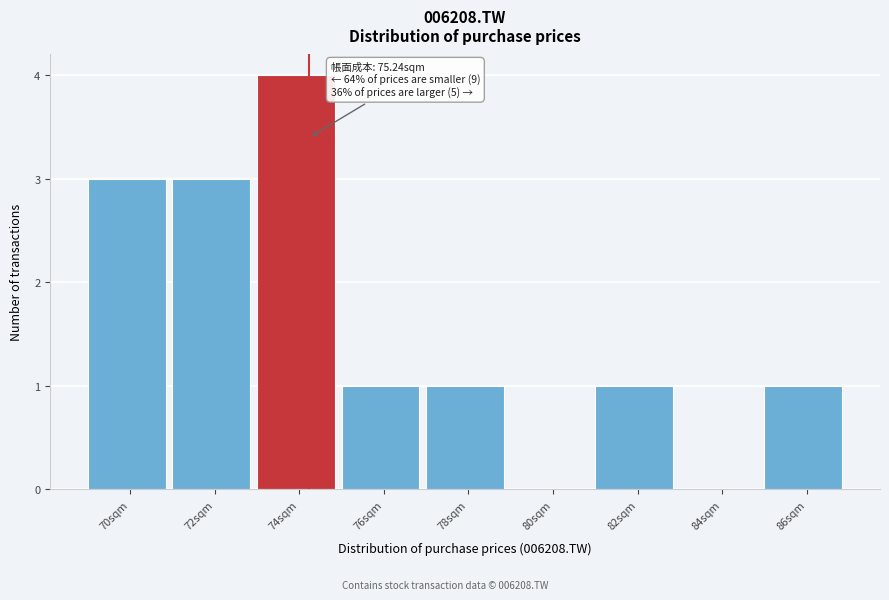

Reading left to right, list all the values displayed in this chart.

70sqm=3	72sqm=3	74sqm=4	76sqm=1	78sqm=1	80sqm=0	82sqm=1	84sqm=0	86sqm=1